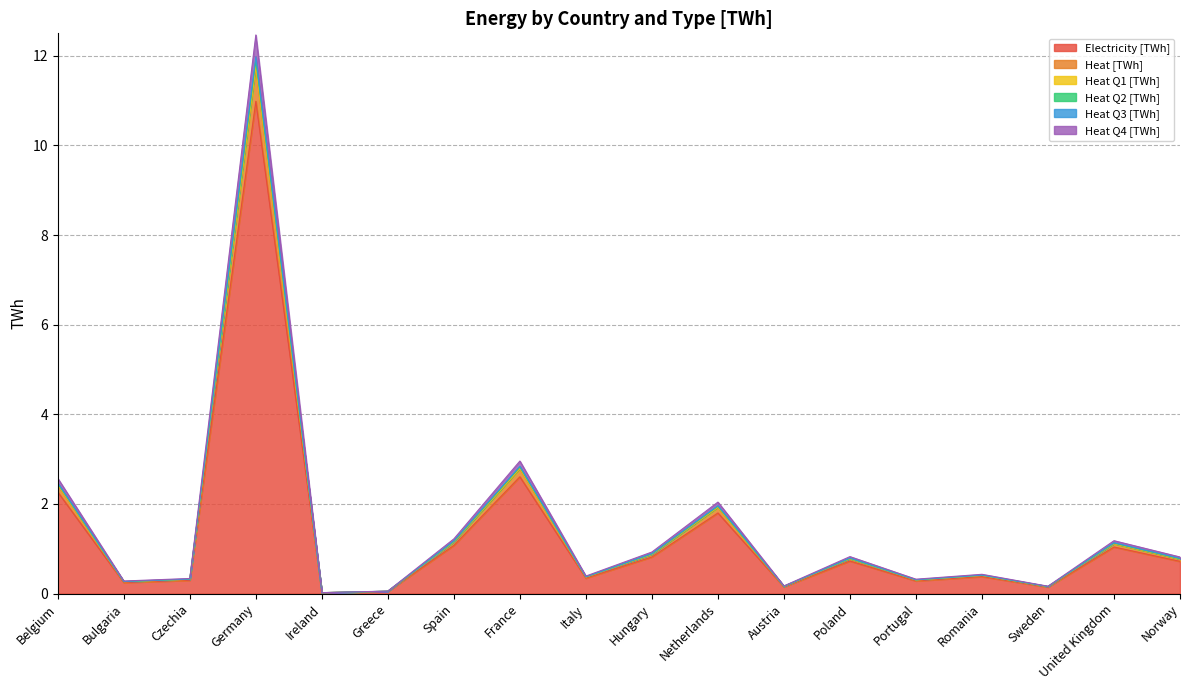

At which label does Electricity [TWh] reach its peak?

Germany